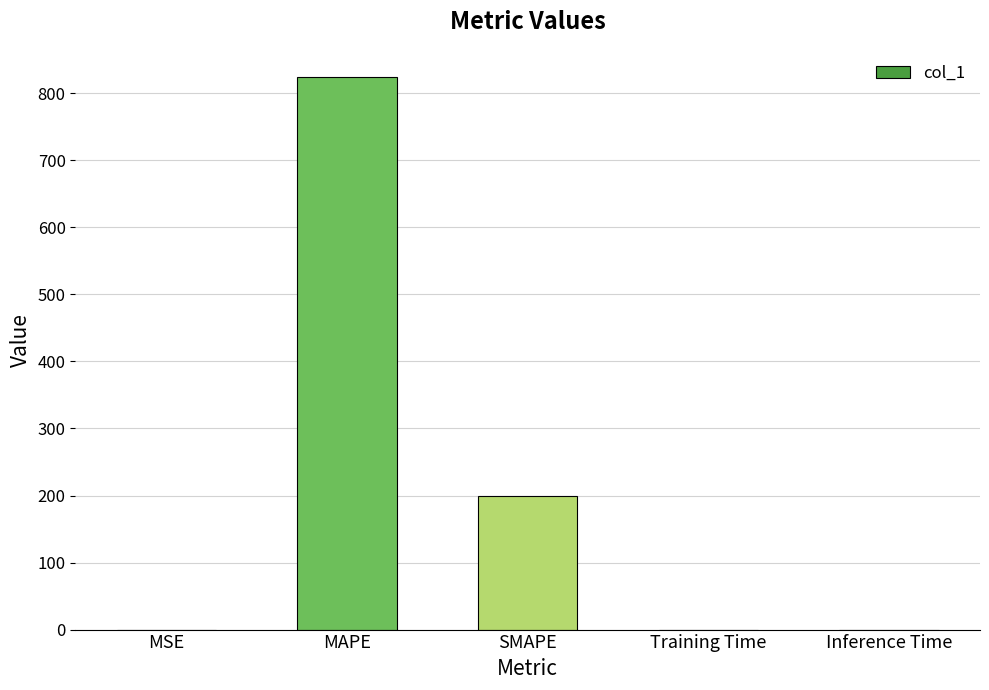

Which has a higher value, SMAPE or Training Time?

SMAPE